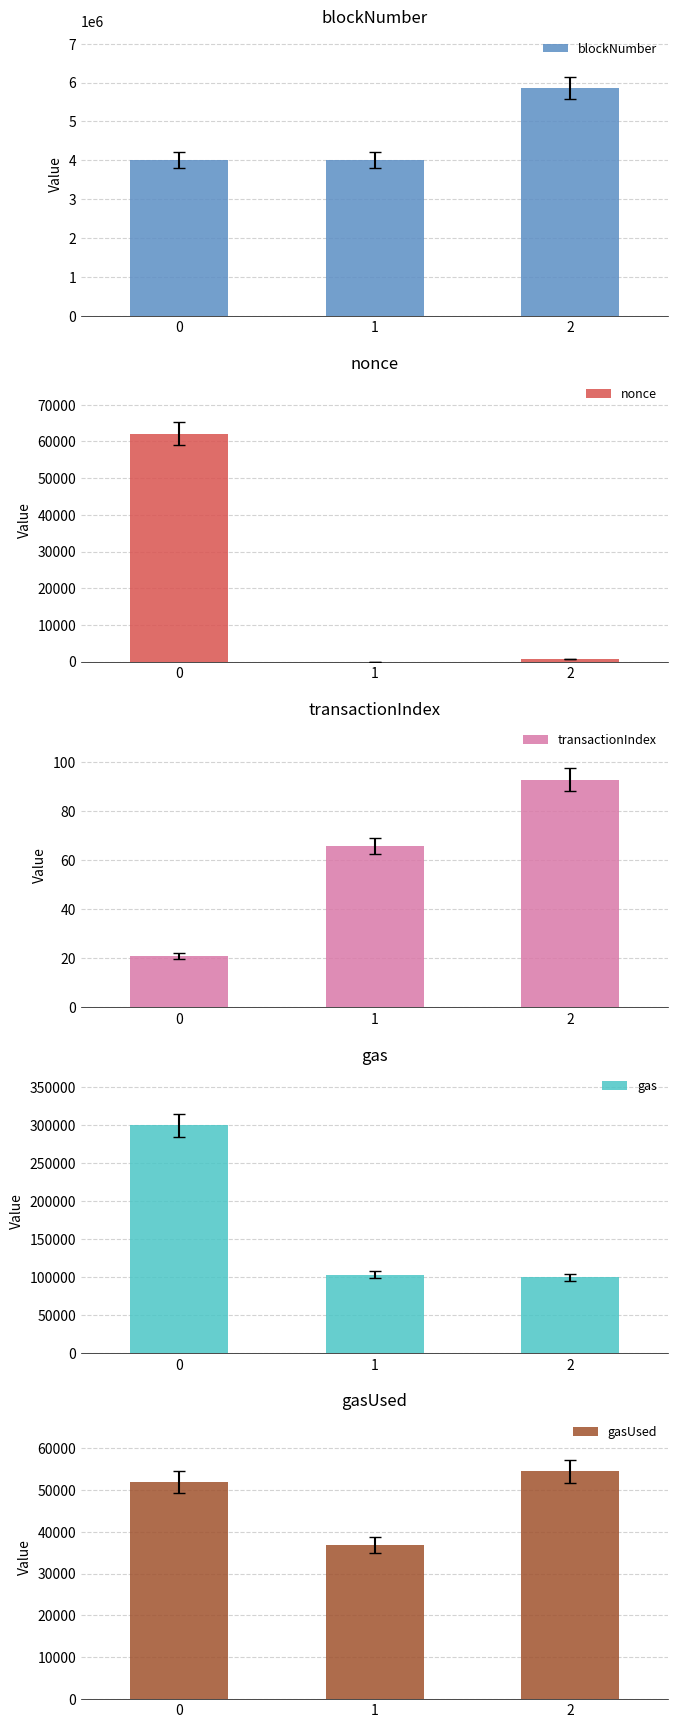

How many groups of bars are there?

3